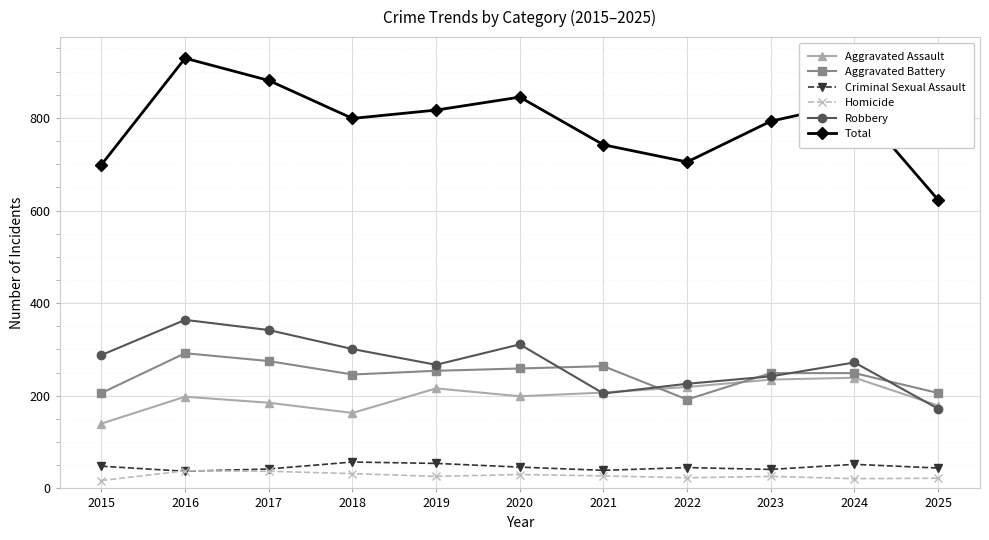

What is the value of the Aggravated Assault point at the 6th from the left?

199